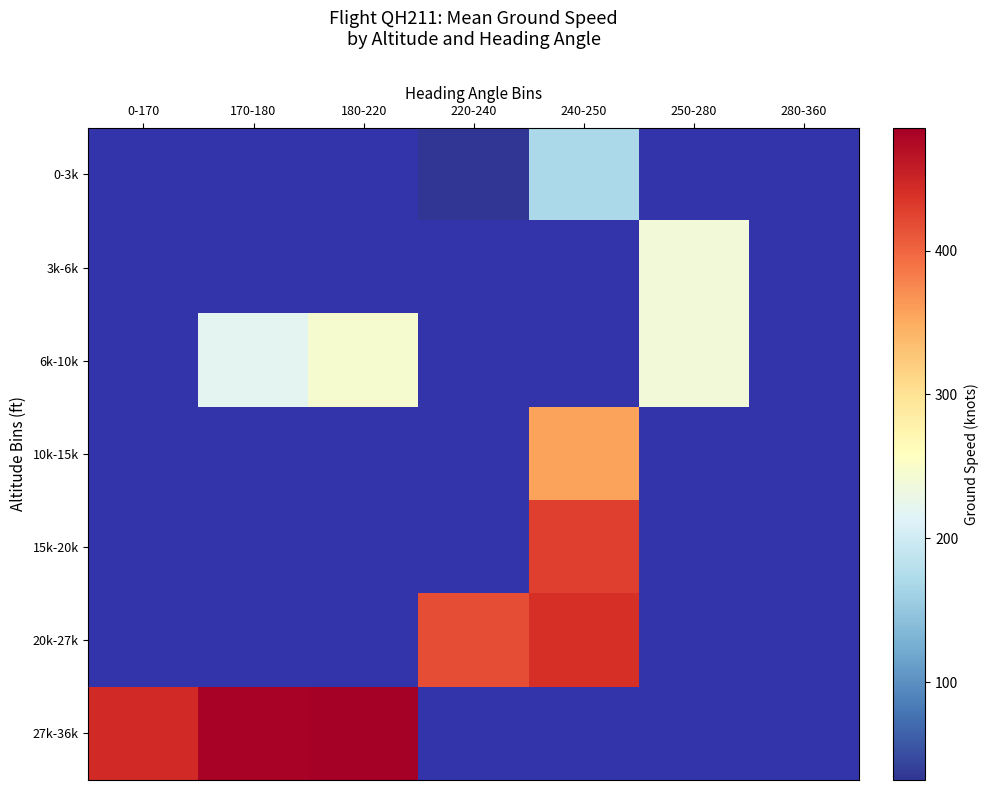

Where does the 0-3k series first go above 32?

240-250